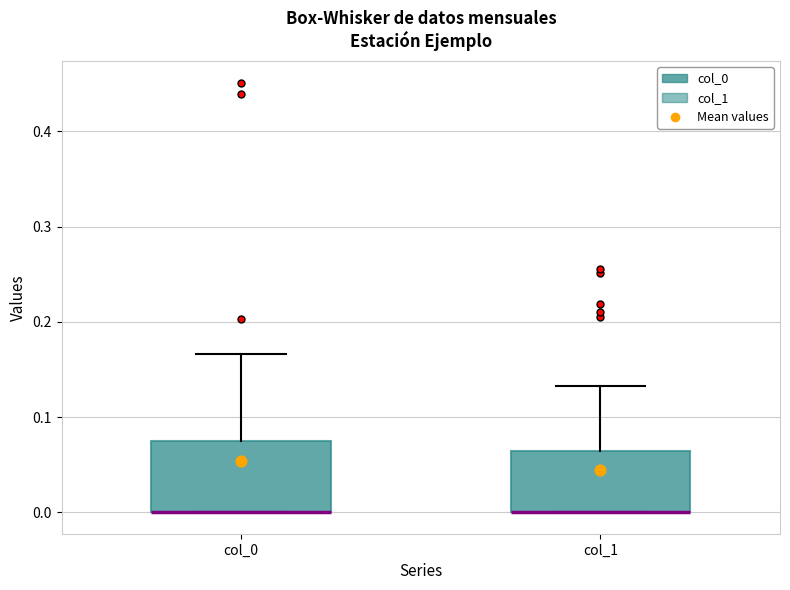

Where is the lower edge of the box for col_1 on the y-axis? The values are not printed on the chart, so give them approximately, as read against the axis.

0.00